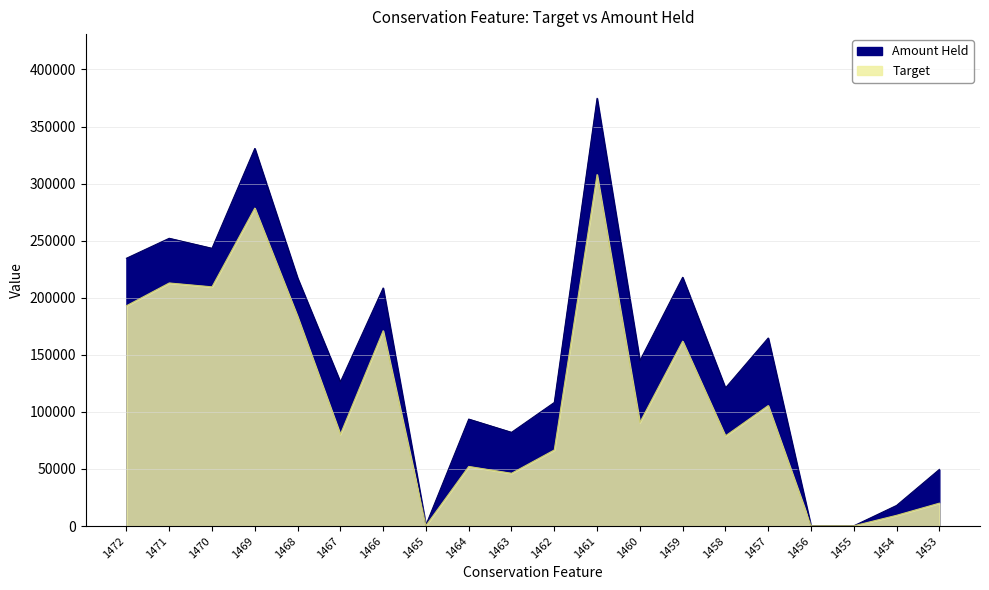

What are all the series names shown in the legend?

Amount Held, Target